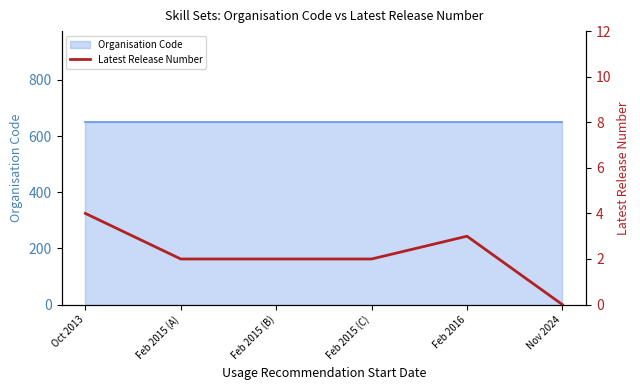

Reading left to right, list all the values displayed in this chart.

Oct 2013=4	Feb 2015 (A)=2	Feb 2015 (B)=2	Feb 2015 (C)=2	Feb 2016=3	Nov 2024=0